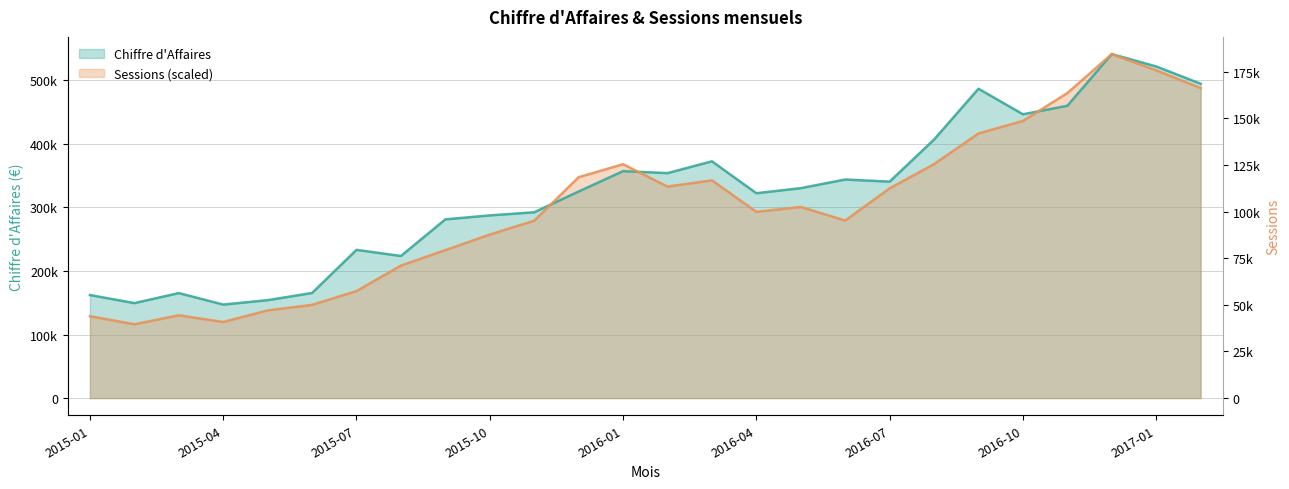

What is the difference between the Sessions values at 2016-12 and 2015-02?

424982.9